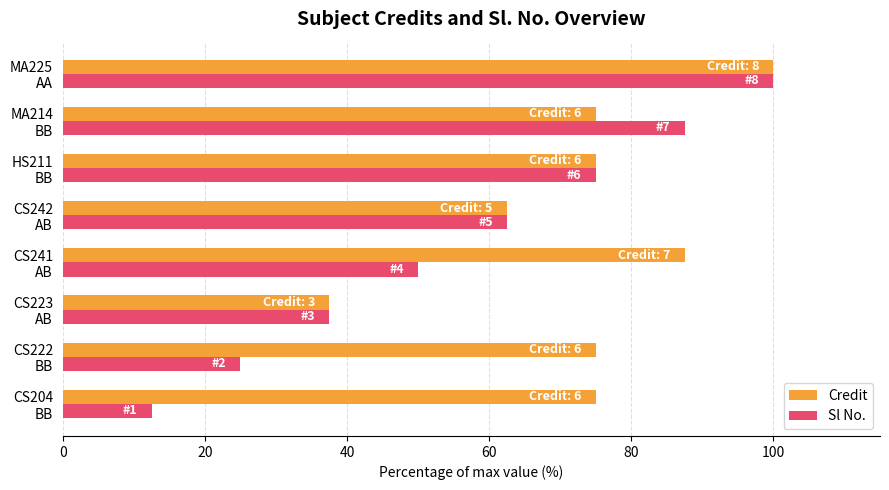

Which series has the widest spread of values?

Sl No.